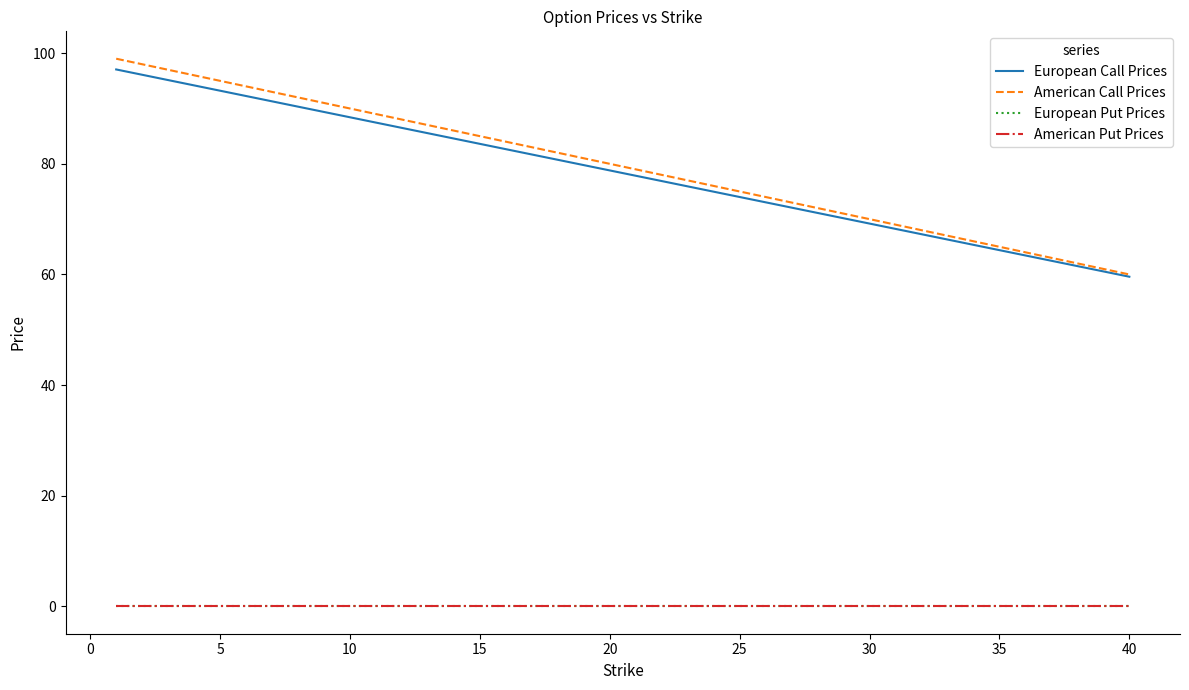

True or false: American Call Prices and European Call Prices intersect in this chart.

False